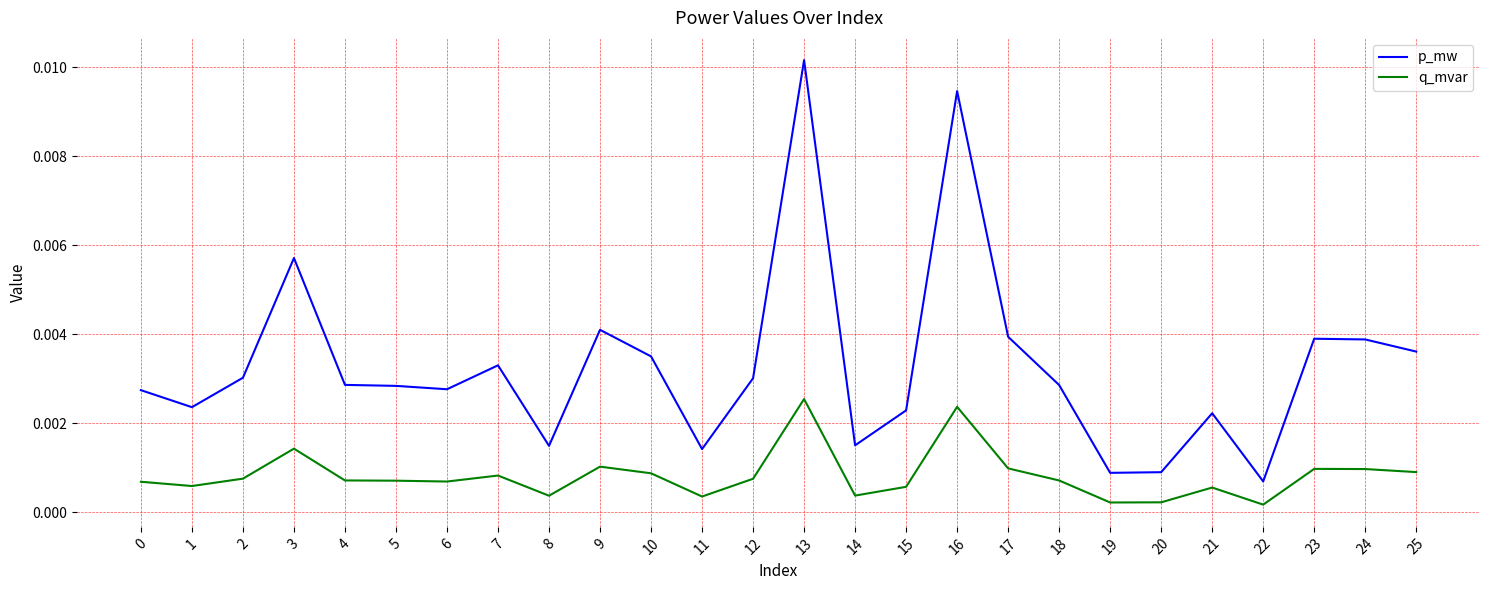

Which category has the highest value across all series?

13